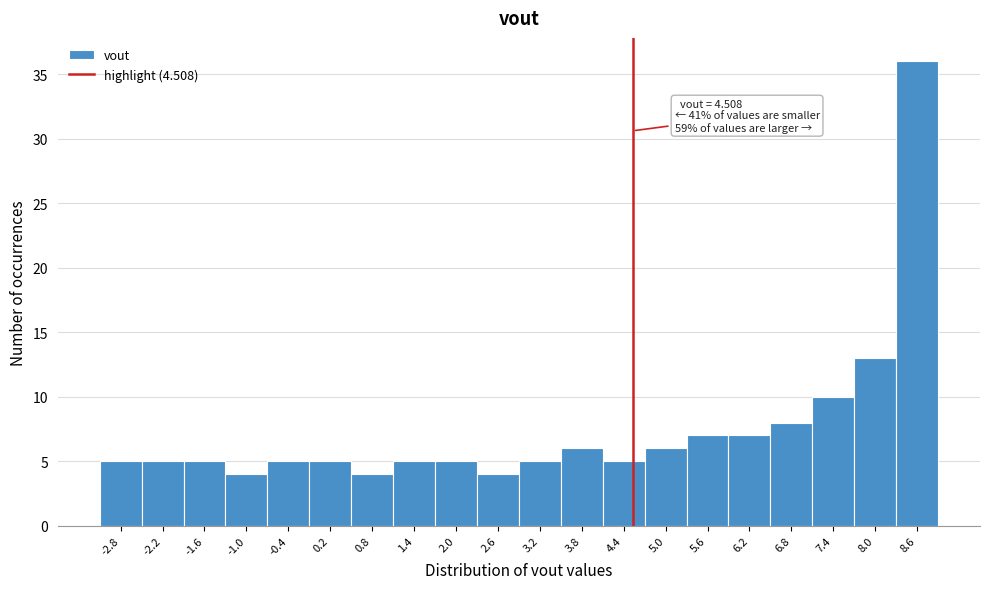

Which range on the x-axis has the tallest bar?

8.3 to 8.9